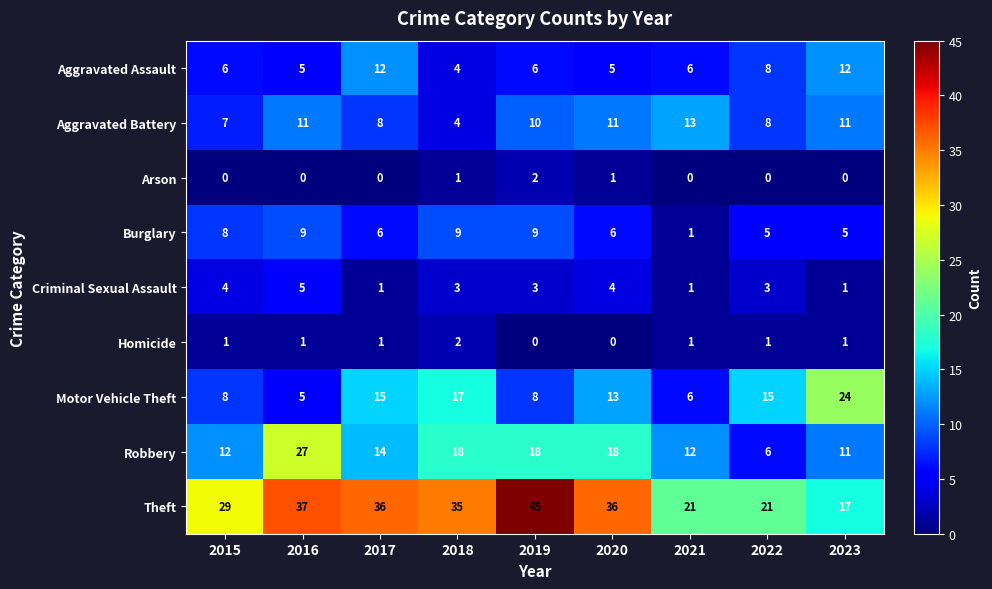

Is it true that Robbery equals 9 at 2022?

False